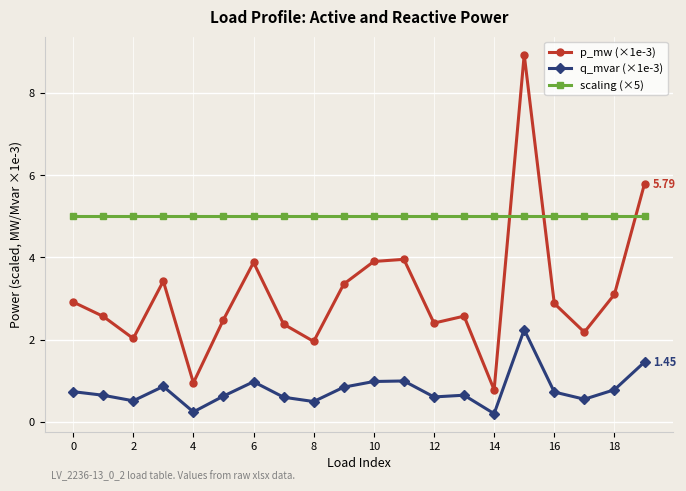

Which series has the largest total across all categories?

scaling (×5)